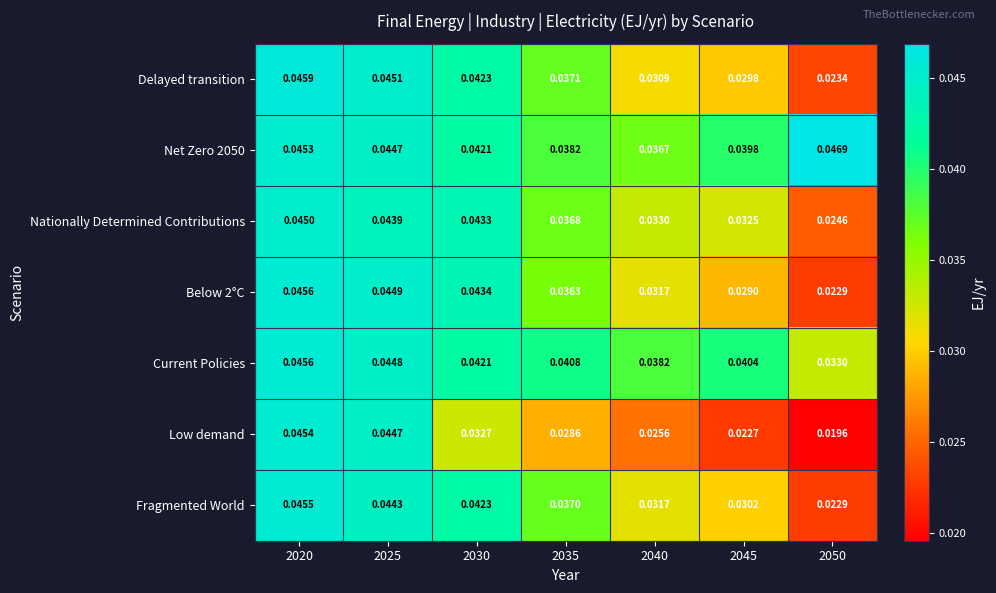

Which series changed the most between 2020 and 2045?

Low demand